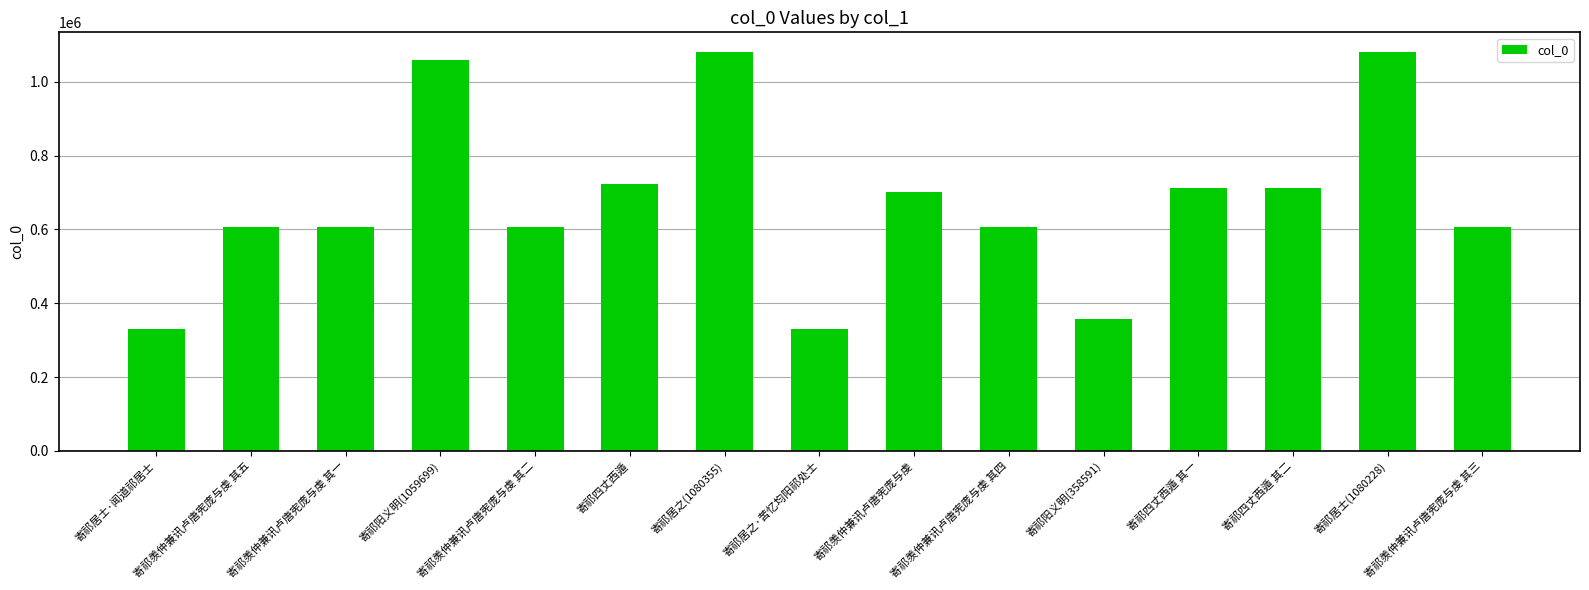

True or false: the data shows 1898882 at 寄祁居士(1080228).

False